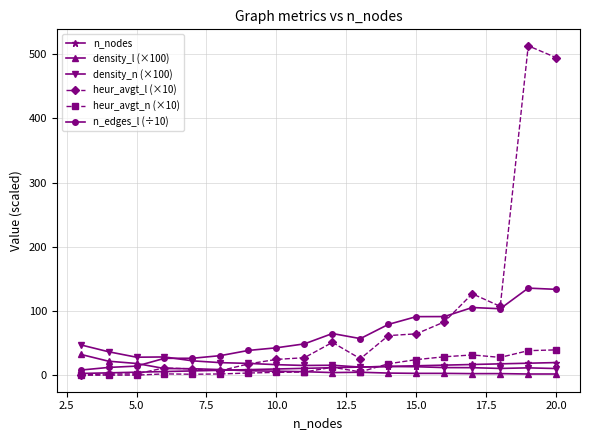

Which series has the largest total across all categories?

heur_avgt_l (×10)